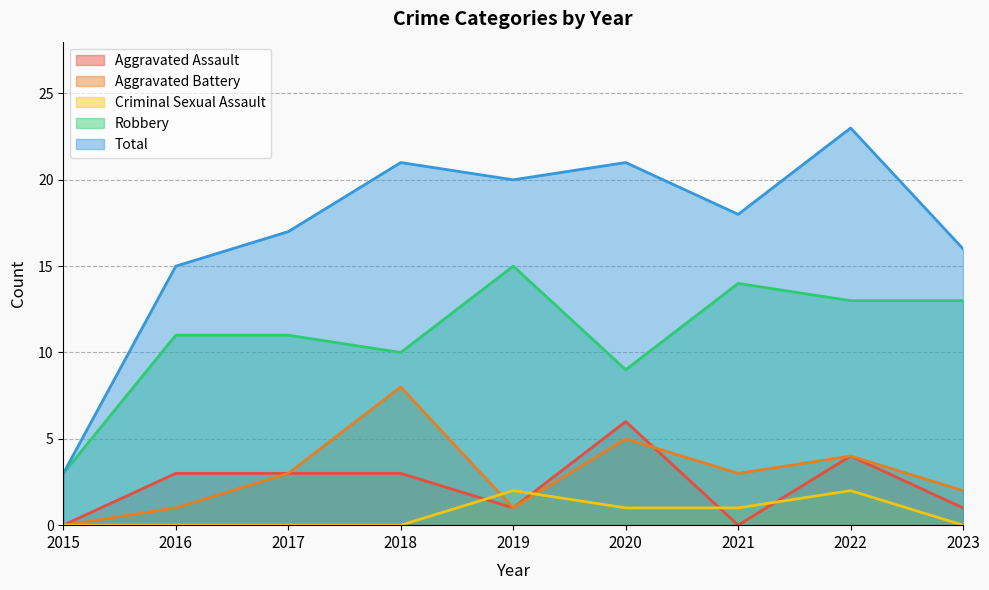

What is the value of the Criminal Sexual Assault point at the 6th from the left?

1